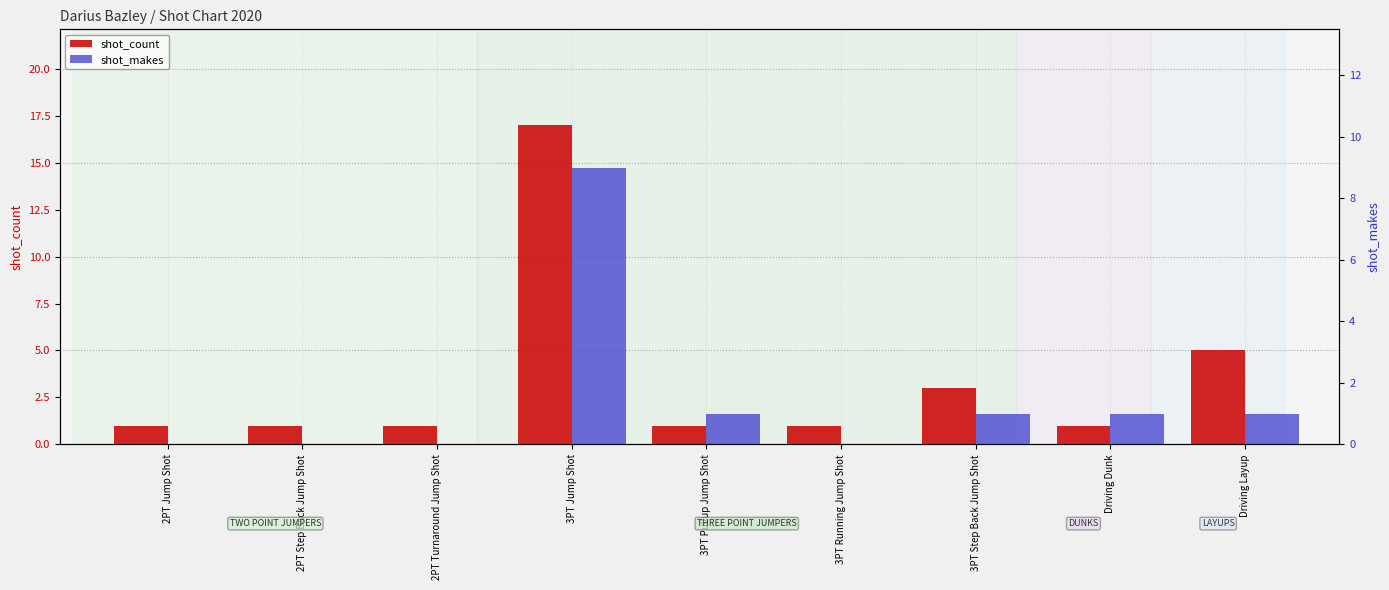

Reading right to left, what are all the values shown in this chart?

shot_count: 5	1	3	1	1	17	1	1	1
shot_makes: 1	1	1	0	1	9	0	0	0